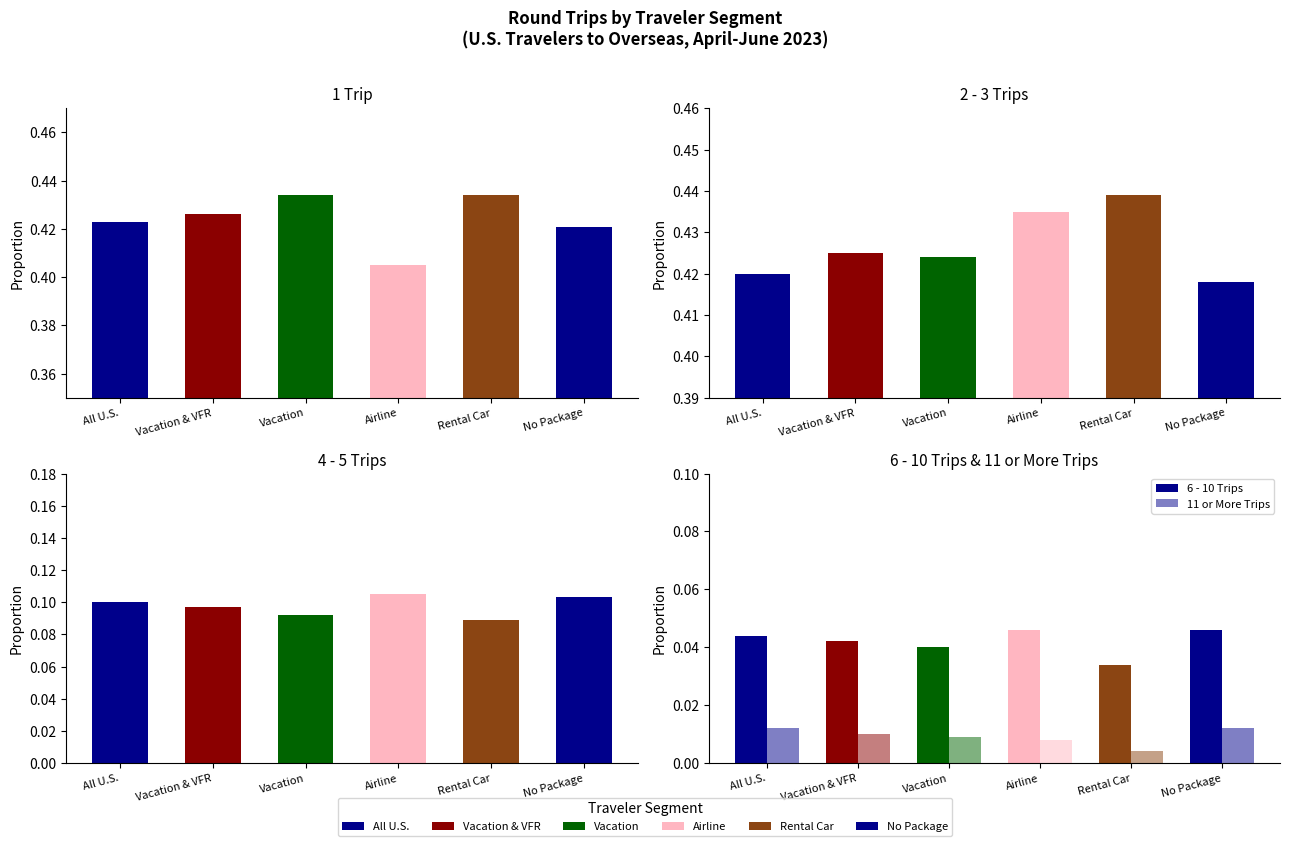

Count the number of categories in the chart.

6